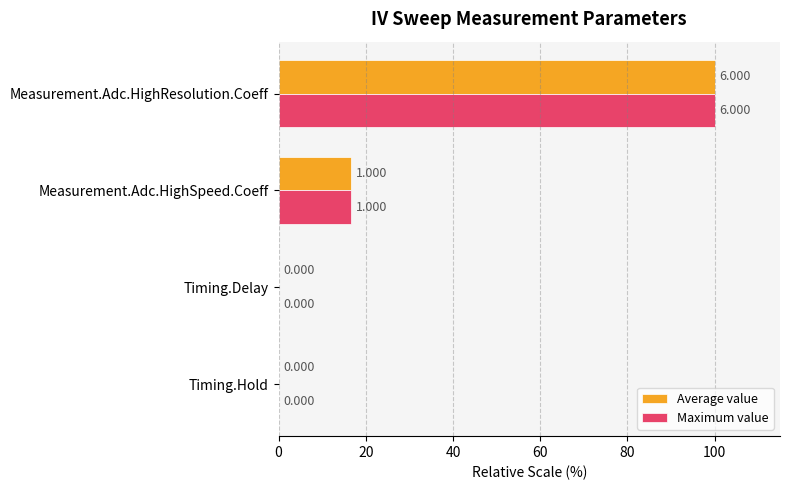

Which label corresponds to the largest value in the chart?

Measurement.Adc.HighResolution.Coeff